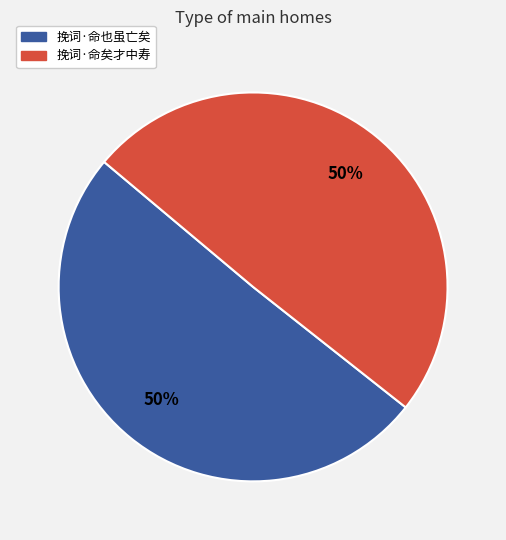

Is the sum of 挽词·命矣才中寿 and 挽词·命也虽亡矣 greater than half?

Yes